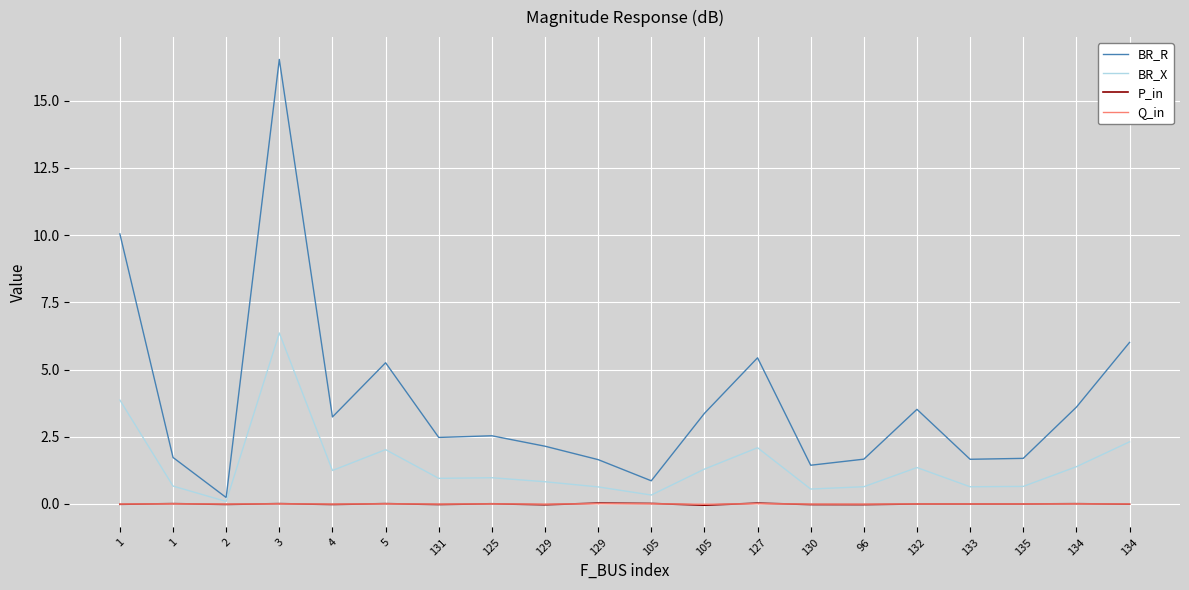

What are all the series names shown in the legend?

BR_R, BR_X, P_in, Q_in